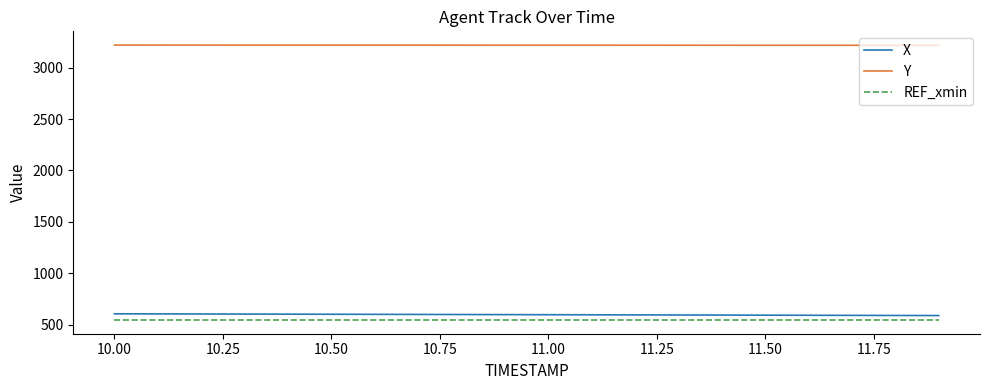

True or false: REF_xmin and Y intersect in this chart.

False